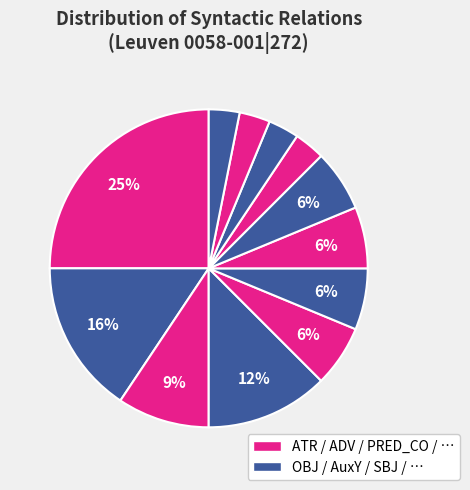

How many slices are in this pie chart?

12